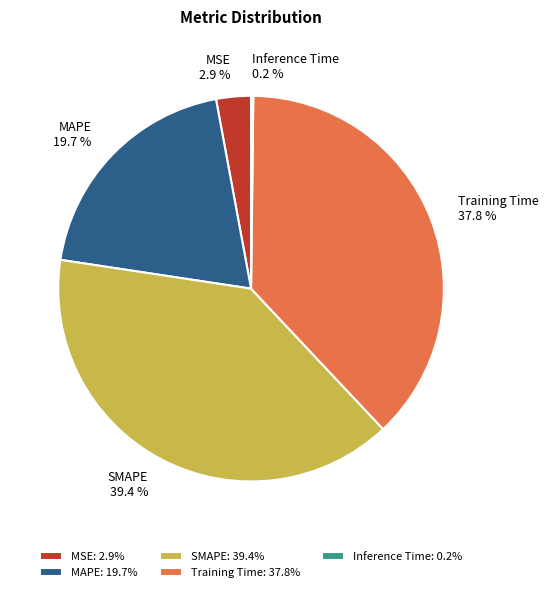

Which has a higher value, Training Time or MAPE?

Training Time